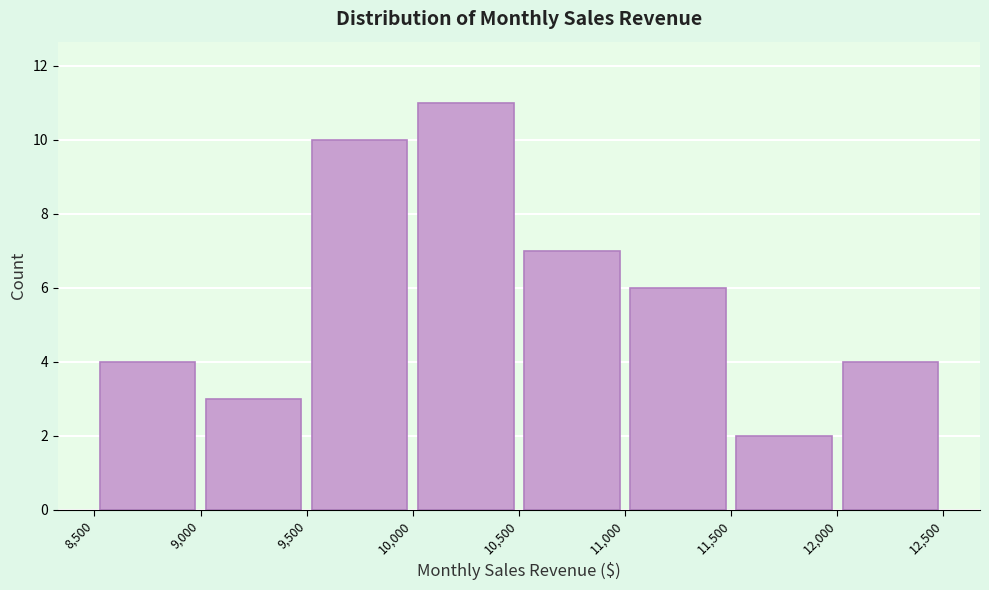

Reading left to right, list every bar in this chart as the range it spans on the x-axis followed by its height. The values are not printed on the chart, so give them approximately, as read against the axis.

8,500 to 9,000: 4
9,000 to 9,500: 3
9,500 to 10,000: 10
10,000 to 10,500: 11
10,500 to 11,000: 7
11,000 to 11,500: 6
11,500 to 12,000: 2
12,000 to 12,500: 4